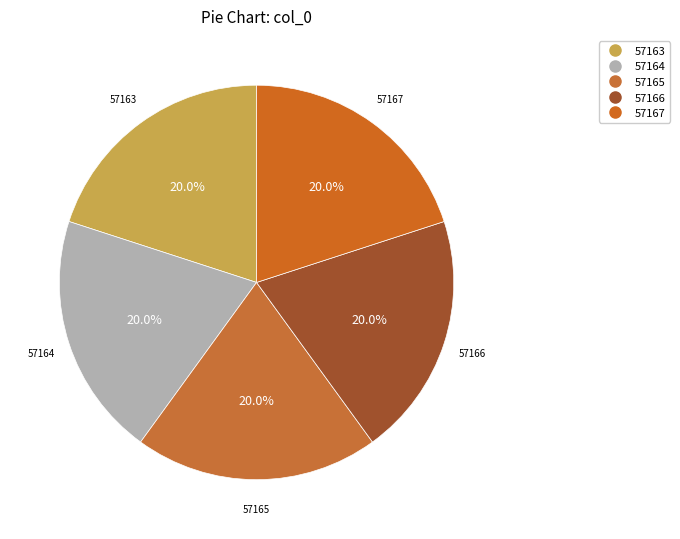

Do 57167 and 57163 together represent more than half of the pie?

No